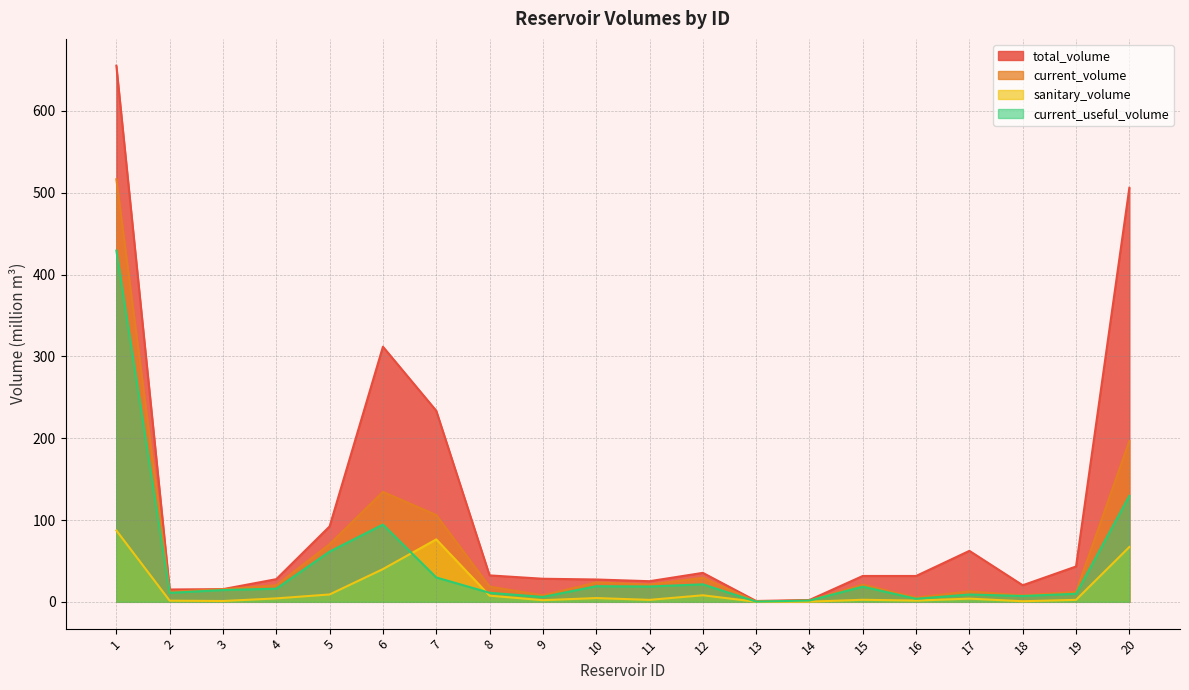

What is the value of the current_useful_volume point at the 1st from the left?

429.3